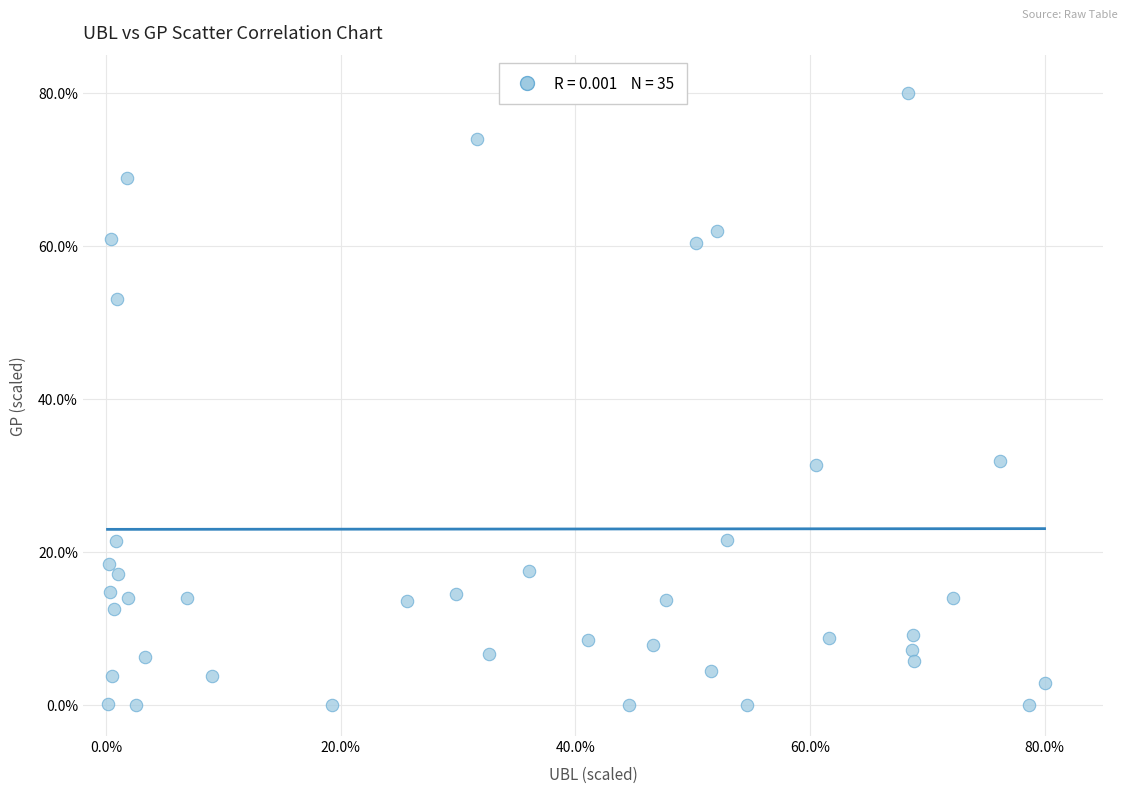

What is the range of X values (max minus min)?

79.9